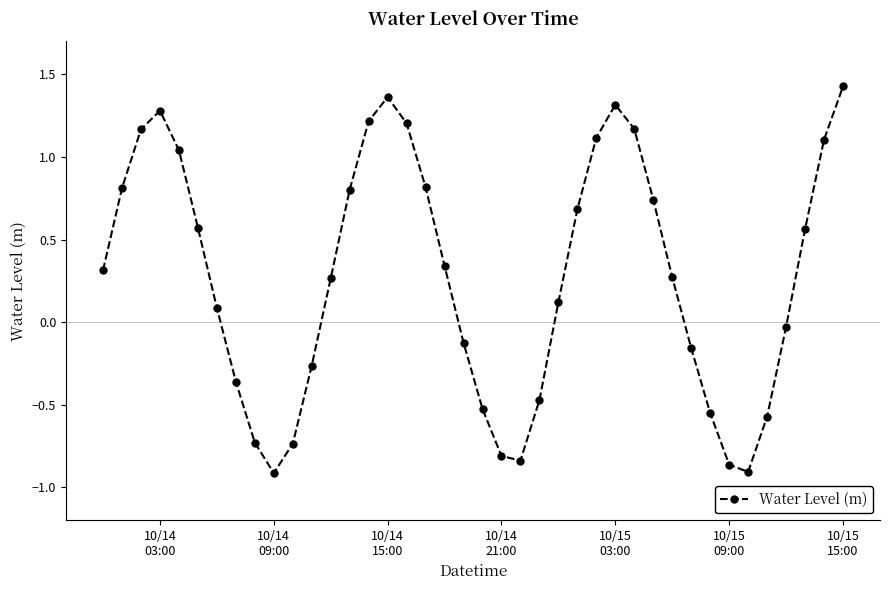

What is the difference between the maximum and minimum values?

2.3